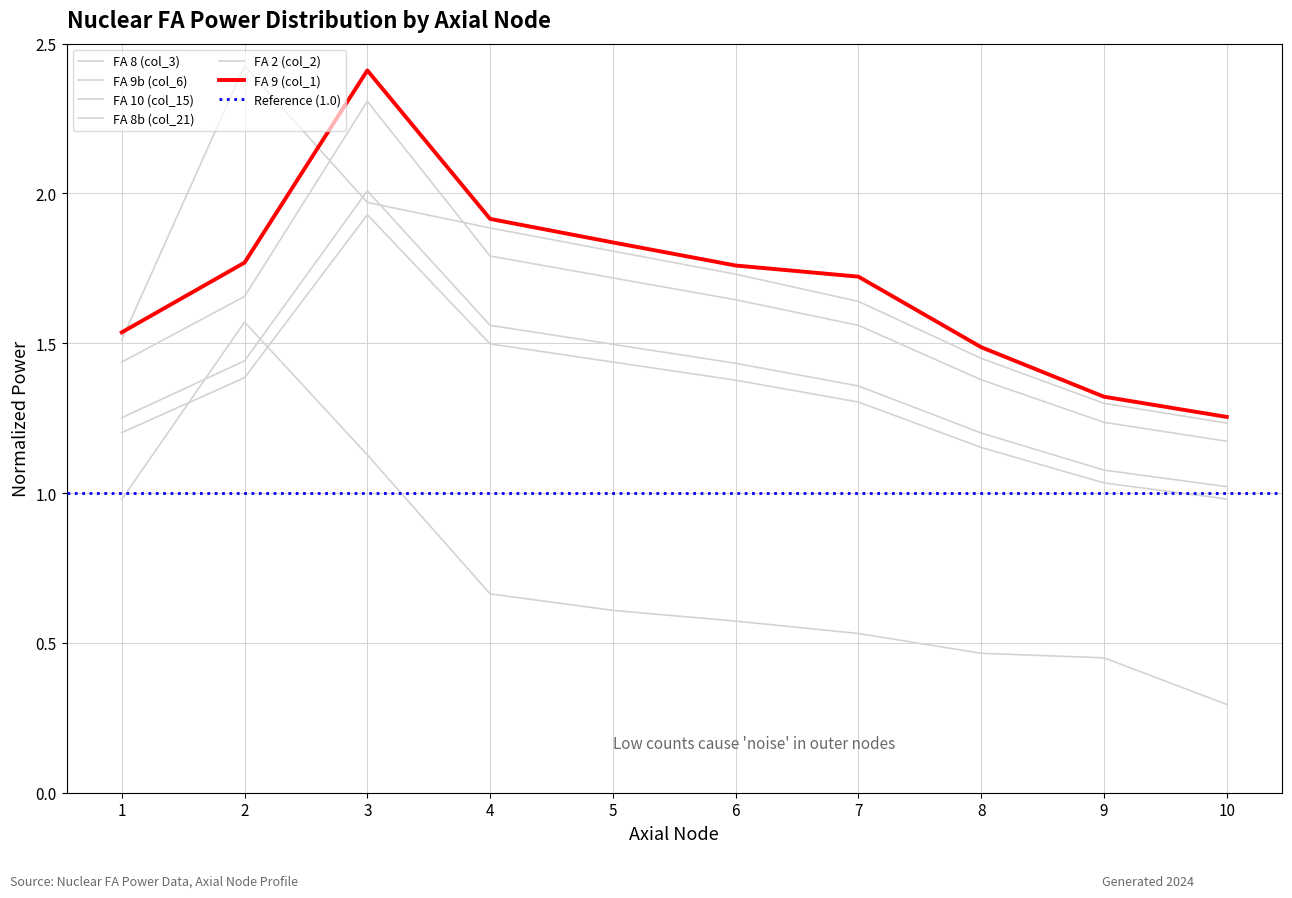

Does the chart have visible grid lines?

Yes